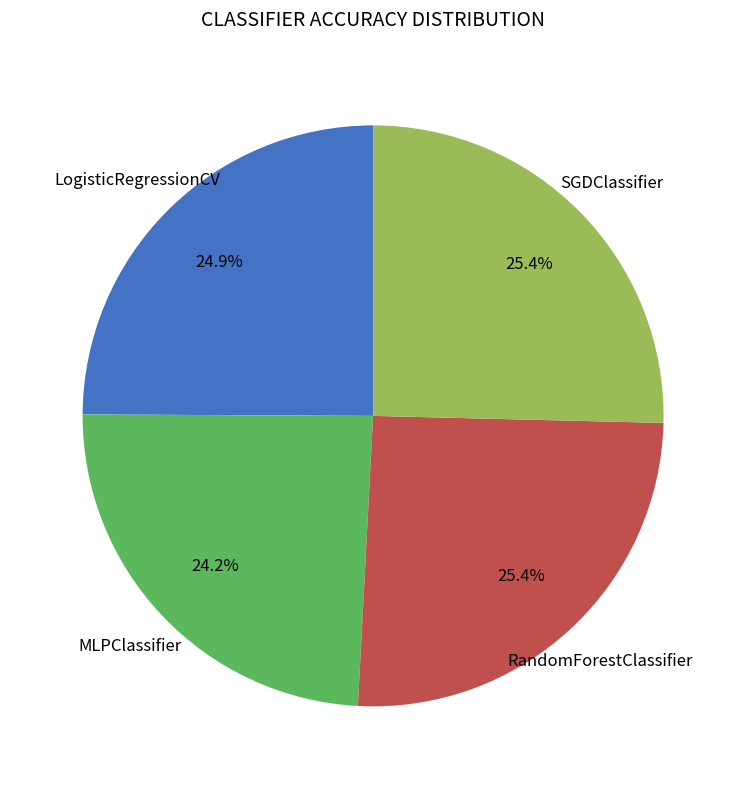

How many segments does this pie chart have?

4